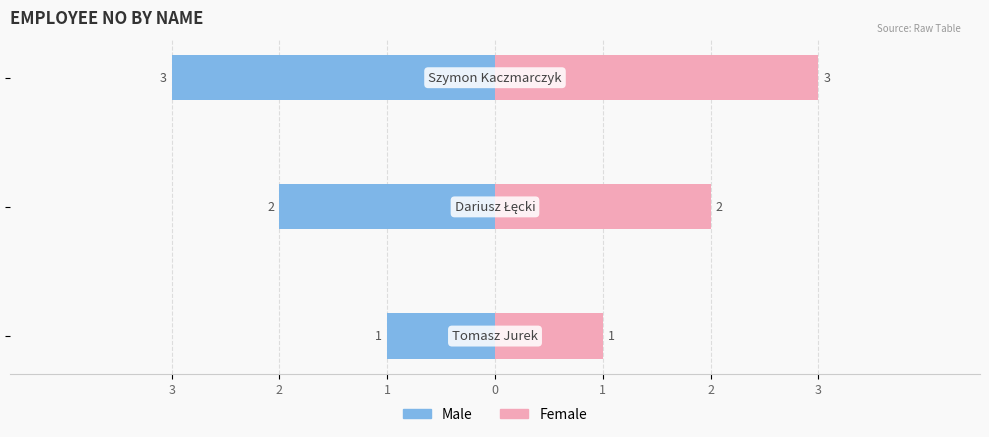

How many series are shown in this chart?

2